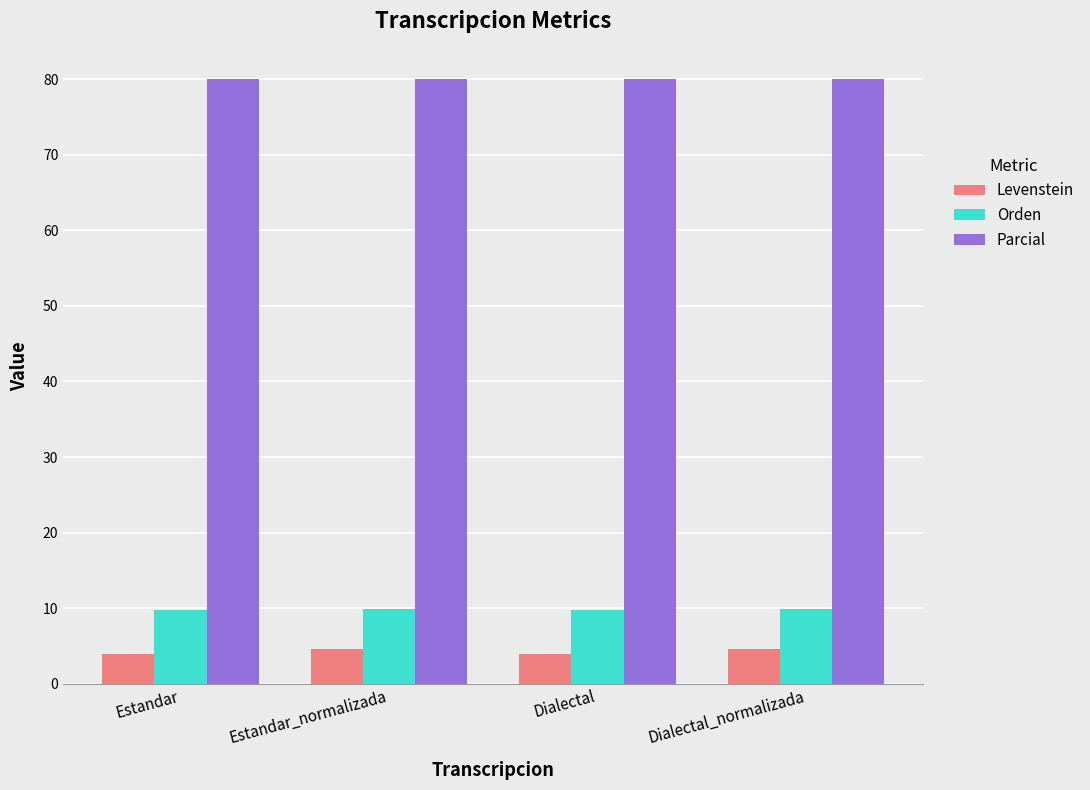

At Estandar, list the series in order from largest to smallest.

Parcial, Orden, Levenstein